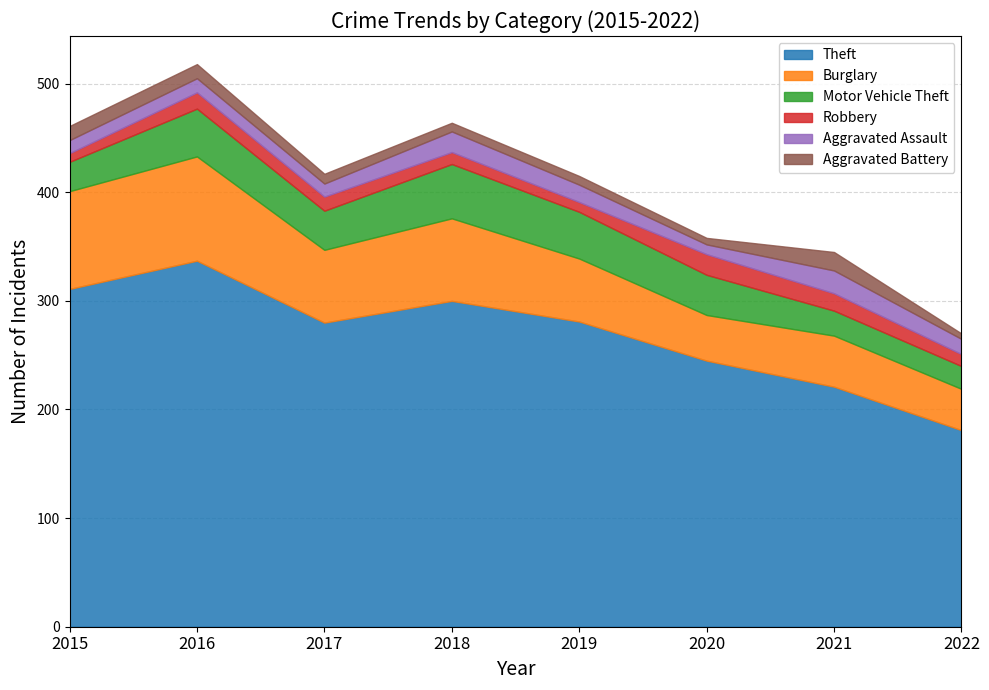

What is the sum of all Aggravated Battery values?

79